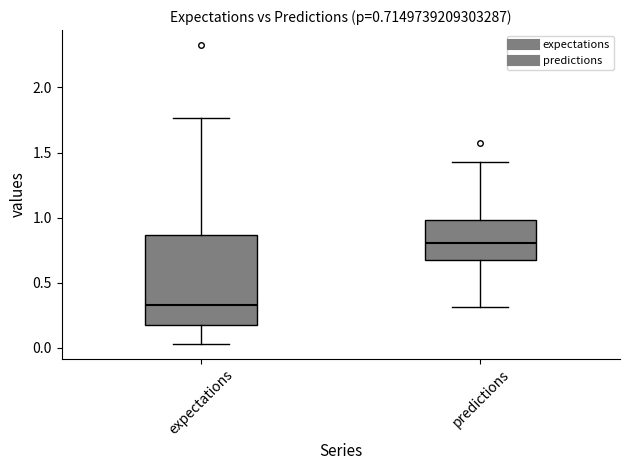

Comparing the boxes themselves (not the whiskers), which one is the tallest?

expectations